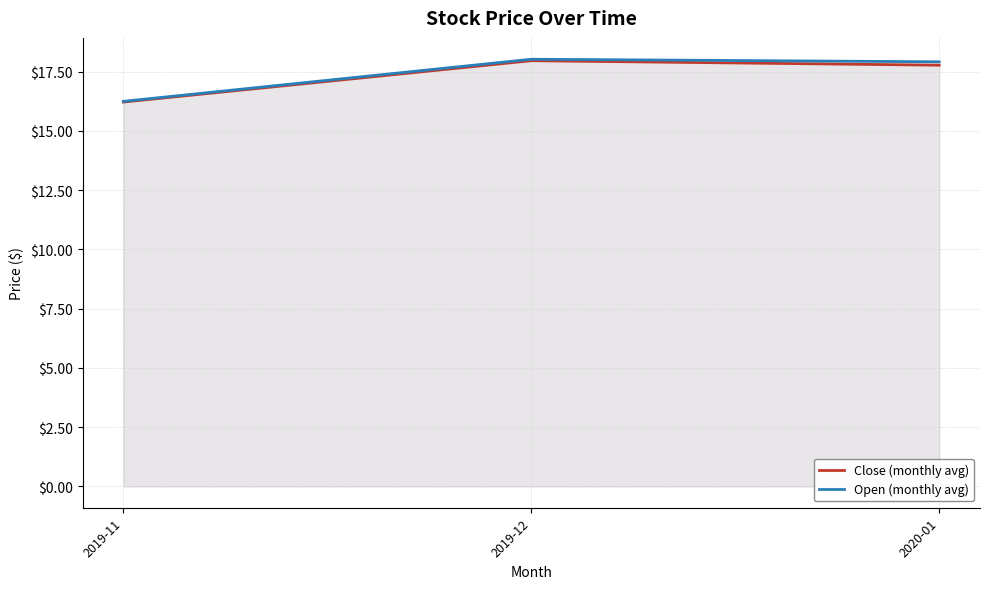

What is the sum of the Close (monthly avg) values at 2019-11 and 2020-01?

34.0